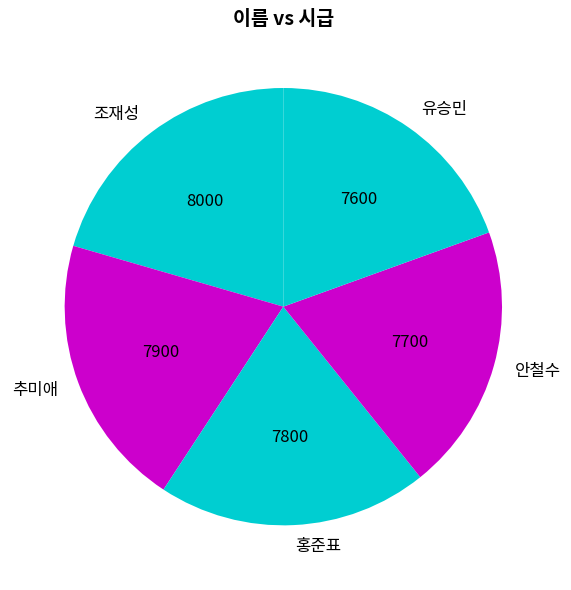

True or false: 추미애 accounts for 12% of the total.

False